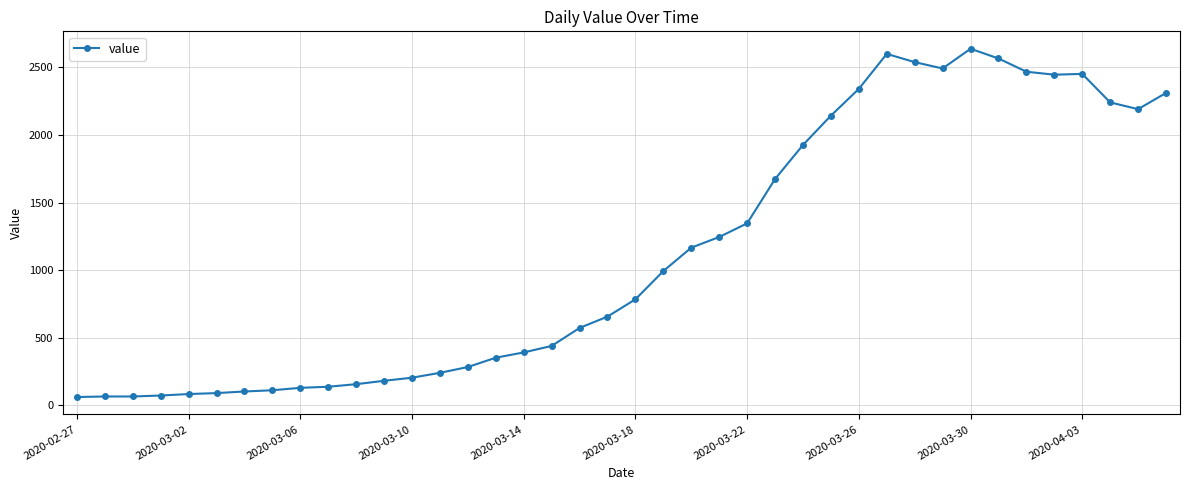

What is the difference between the maximum and minimum values?

2577